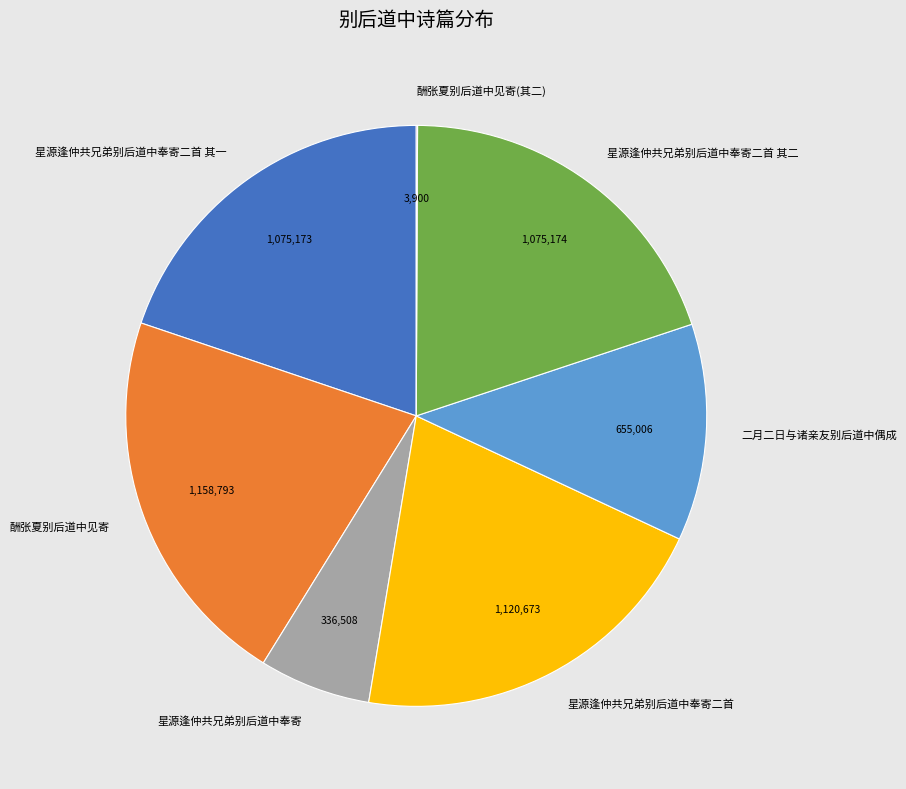

Does 星源逢仲共兄弟别后道中奉寄二首 account for over 50% of the chart?

No